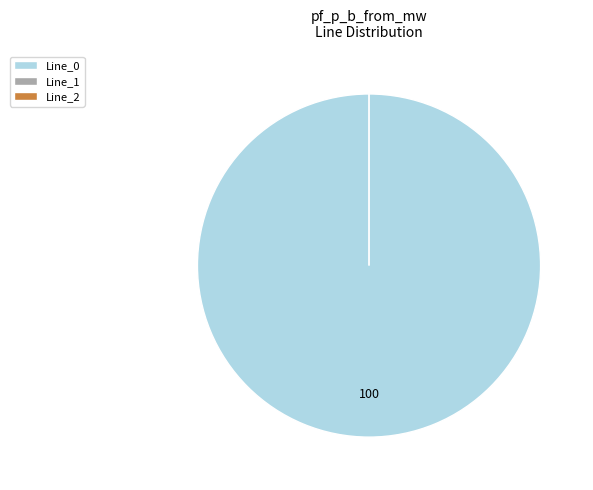

How many slices are in this pie chart?

3